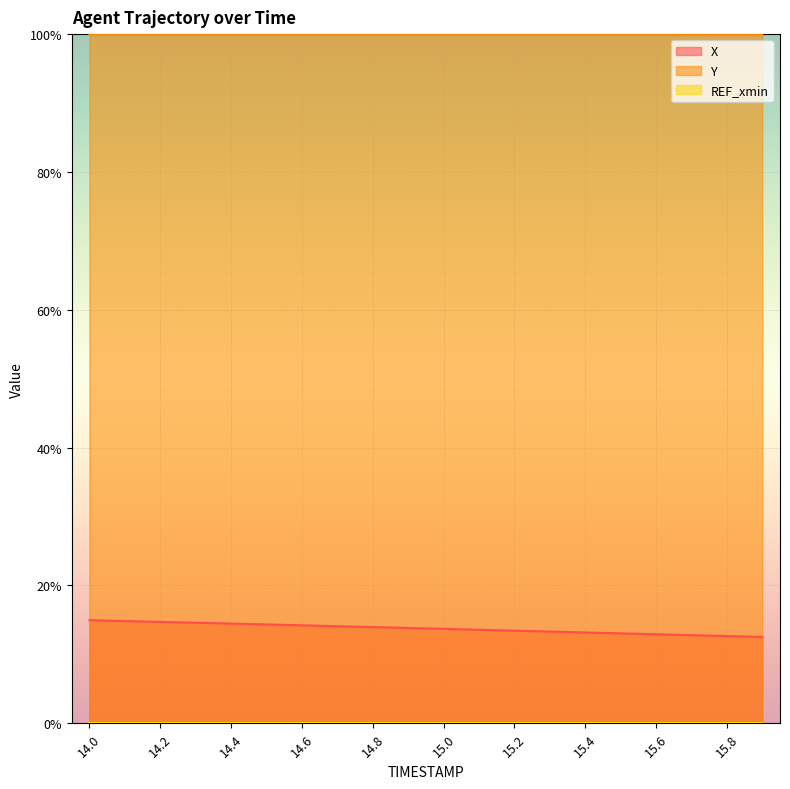

The X series shows 0.2 at 14.4. True or false?

False